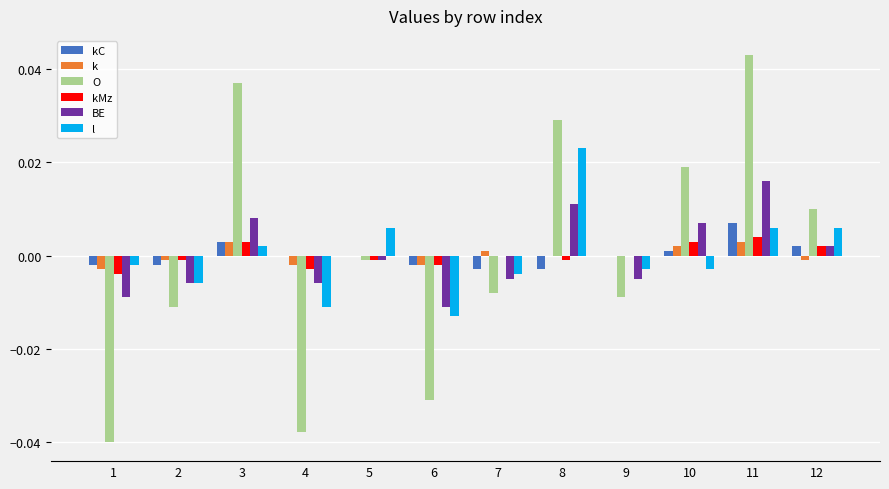

Is it true that kC equals 0.0 at 5?

True